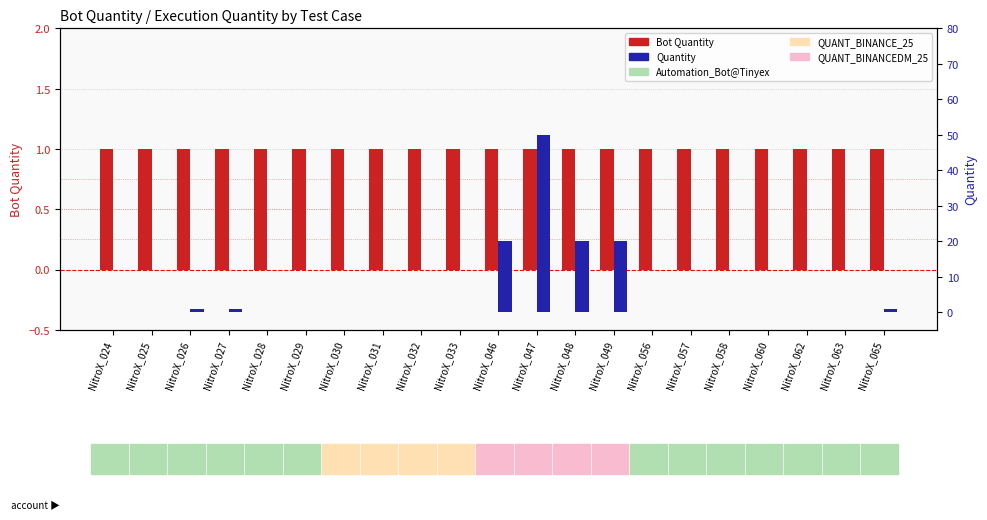

Does the chart contain stacked bars?

No